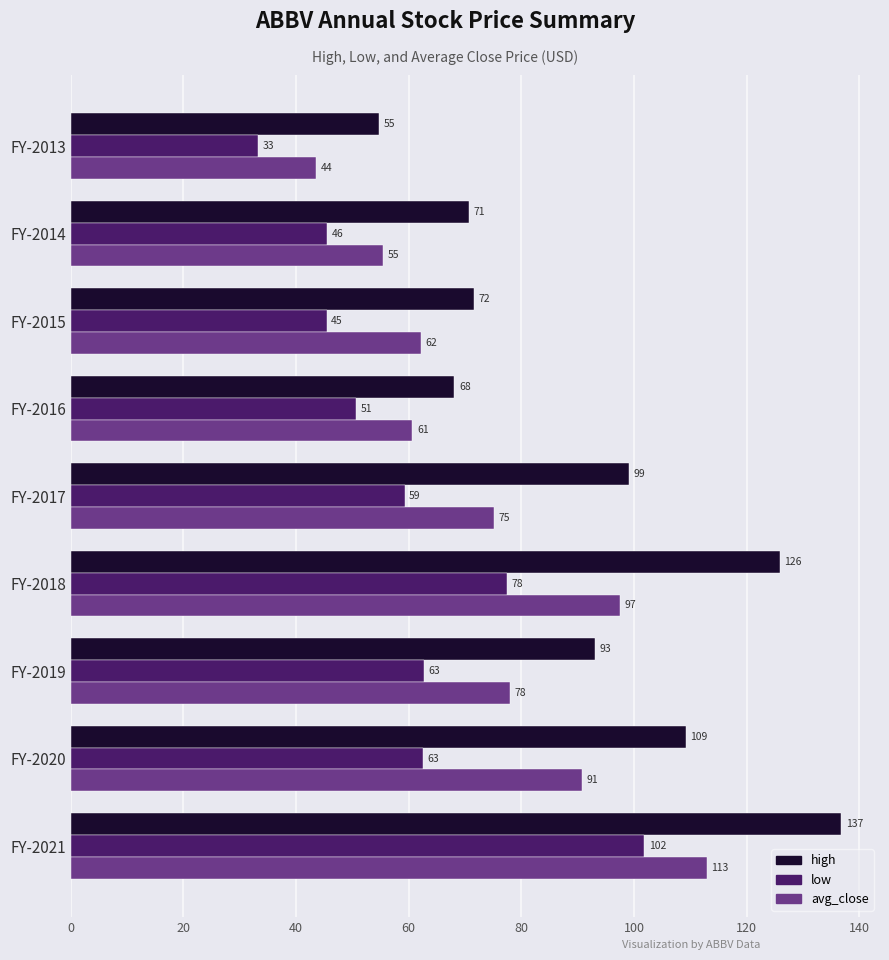

What is the minimum value for low?

33.3